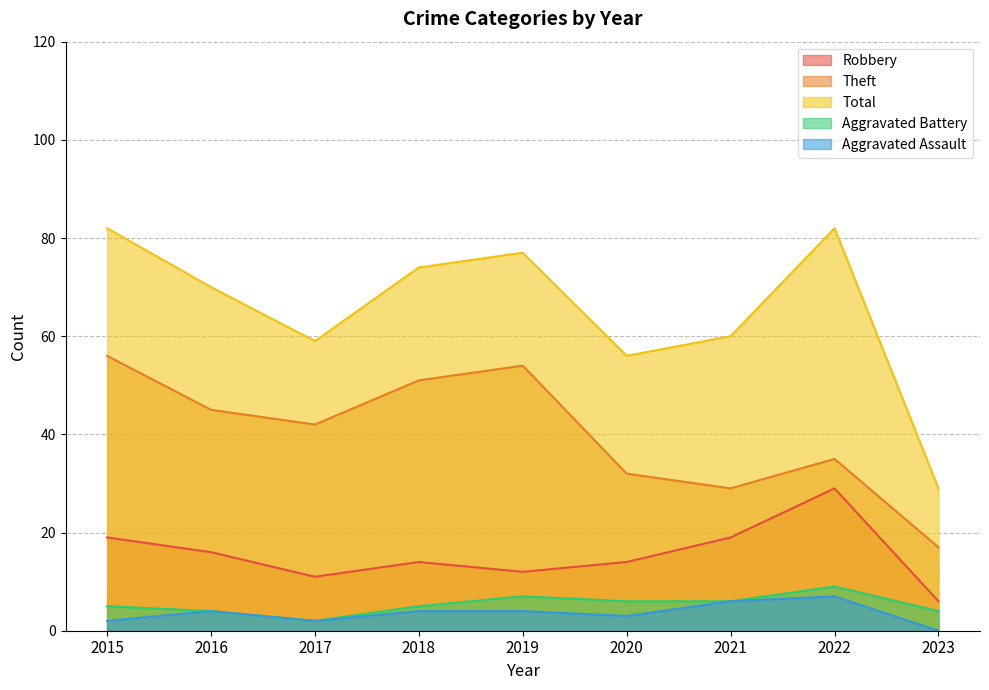

Does the chart display data point markers on the line(s)?

No